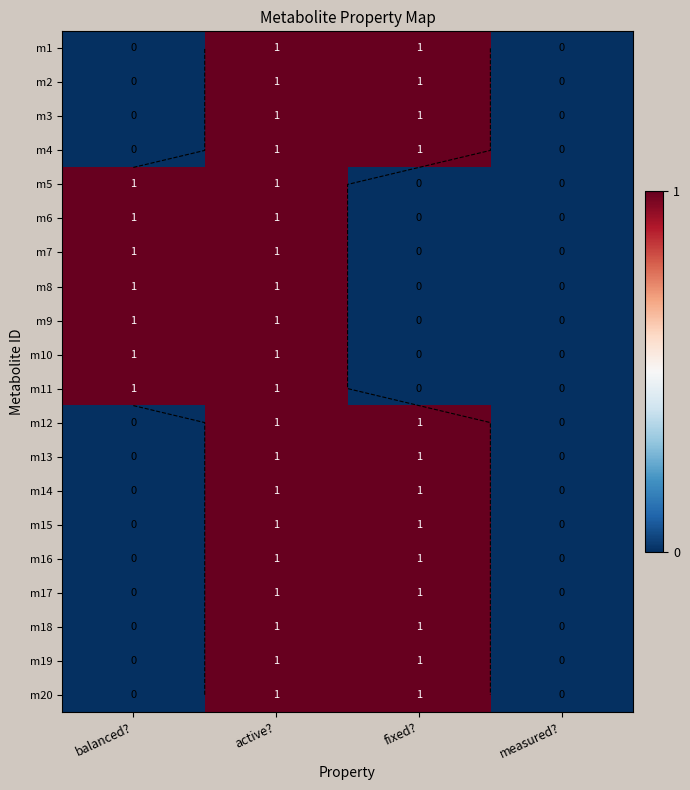

How many m7 values are between 0 and 1?

4